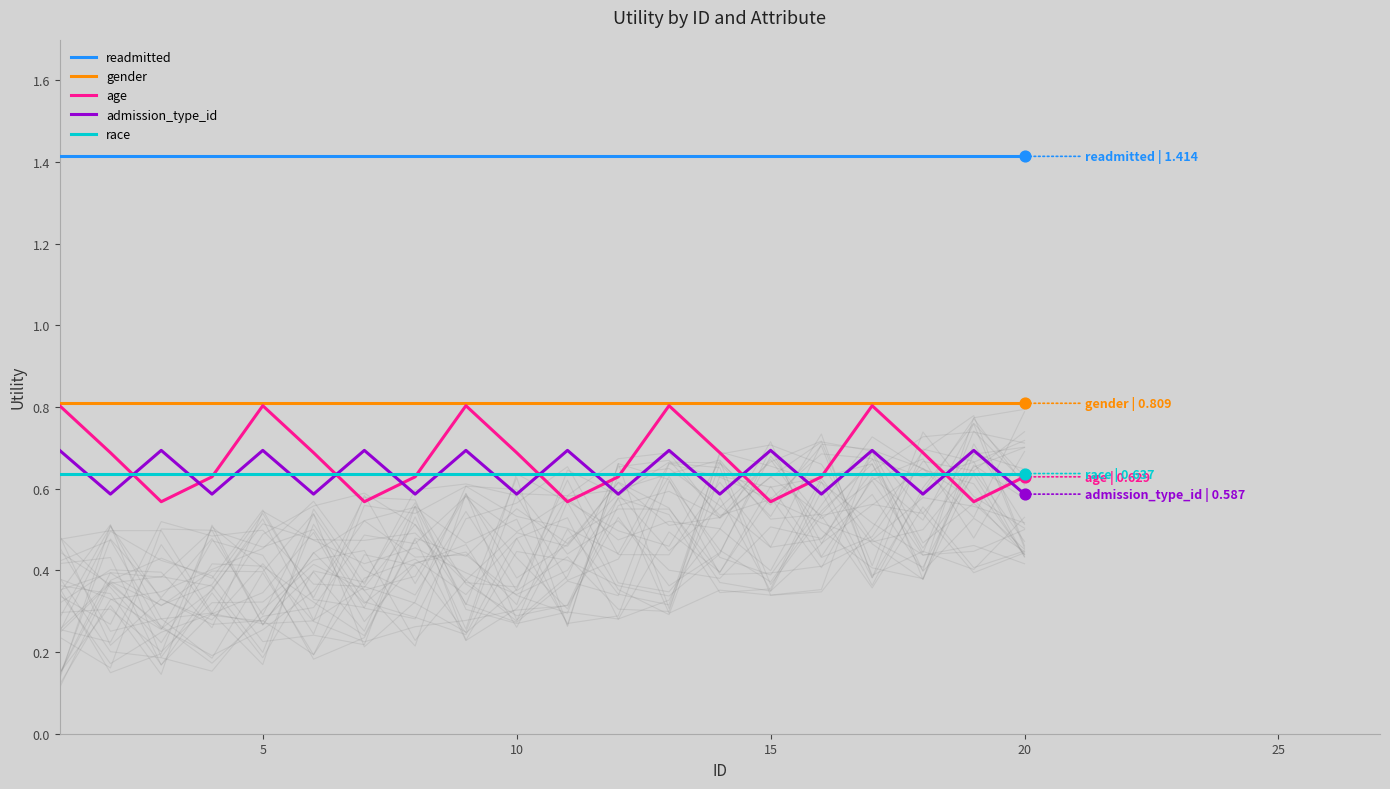

What are all the series names shown in the legend?

readmitted, gender, age, admission_type_id, race